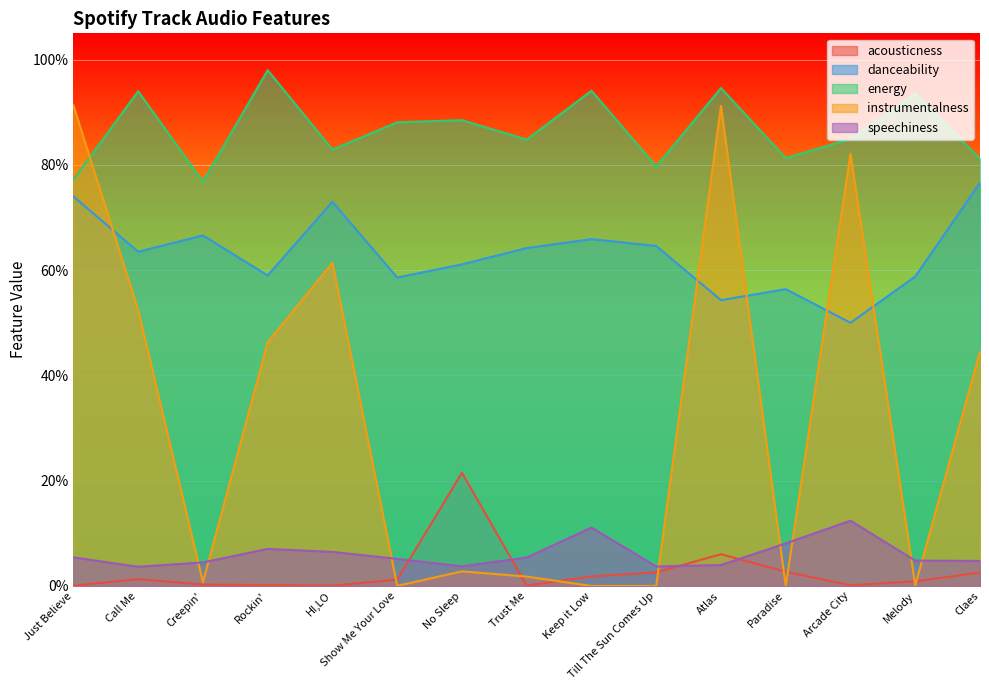

Where is speechiness nearest to the value 0?

Call Me